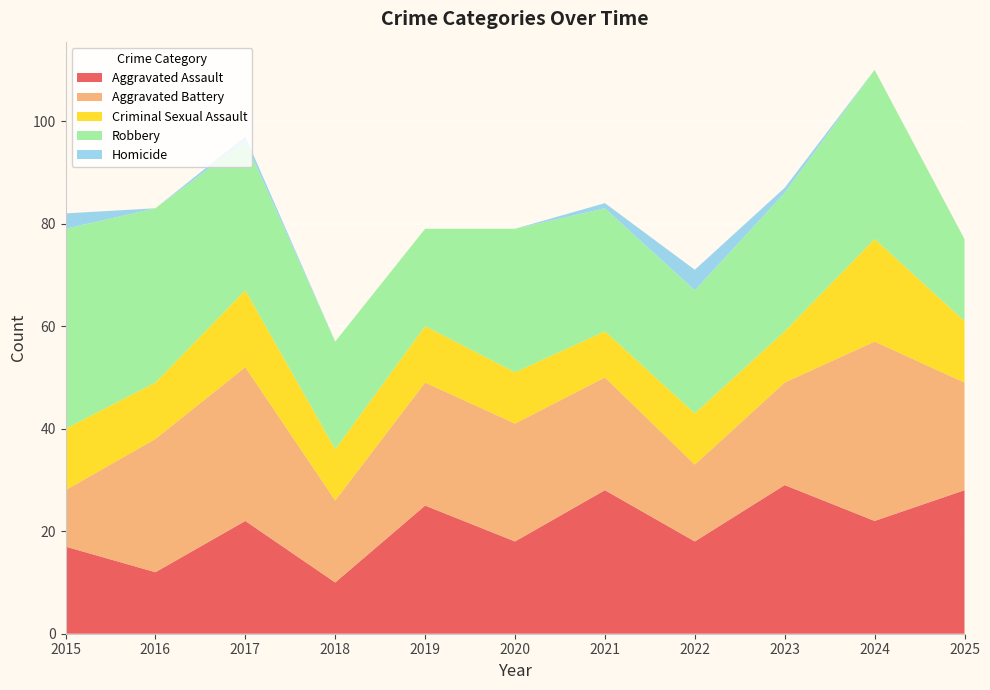

Reading left to right, transcribe all the data shown in this chart.

Aggravated Assault: 2015=17	2016=12	2017=22	2018=10	2019=25	2020=18	2021=28	2022=18	2023=29	2024=22	2025=28
Aggravated Battery: 2015=11	2016=26	2017=30	2018=16	2019=24	2020=23	2021=22	2022=15	2023=20	2024=35	2025=21
Criminal Sexual Assault: 2015=12	2016=11	2017=15	2018=10	2019=11	2020=10	2021=9	2022=10	2023=10	2024=20	2025=12
Robbery: 2015=39	2016=34	2017=29	2018=21	2019=19	2020=28	2021=24	2022=24	2023=27	2024=33	2025=16
Homicide: 2015=3	2016=0	2017=1	2018=0	2019=0	2020=0	2021=1	2022=4	2023=1	2024=0	2025=0